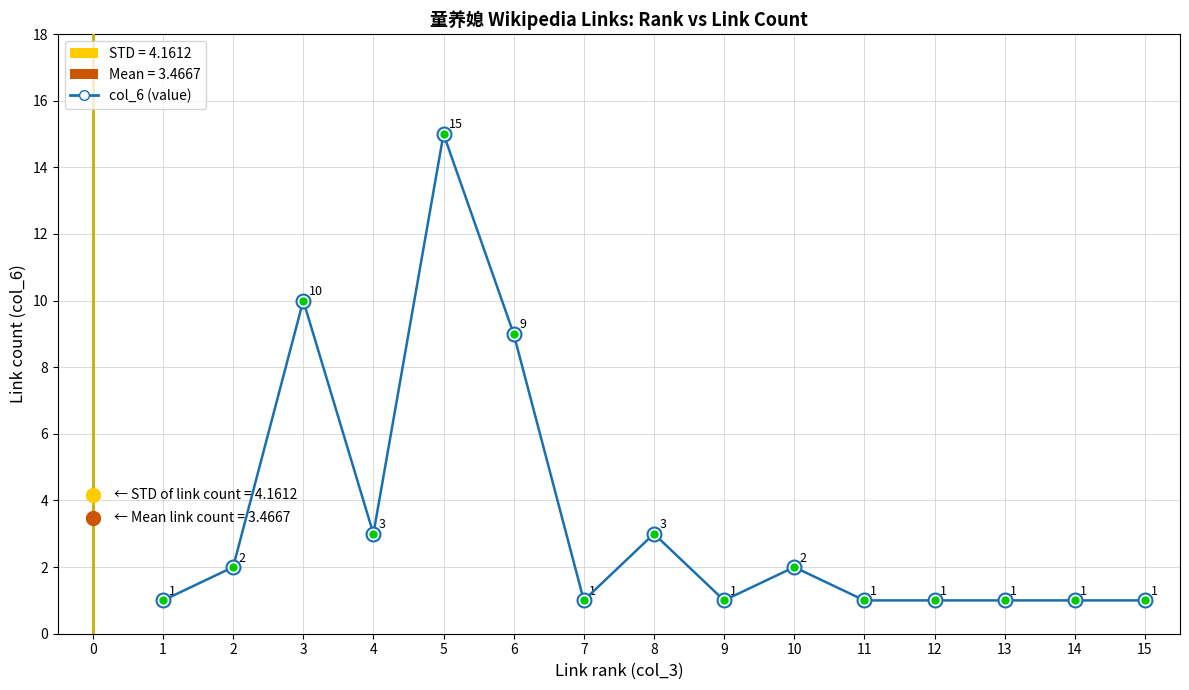

Approximately how many times larger is the value at 13 compared to 7?

1.0